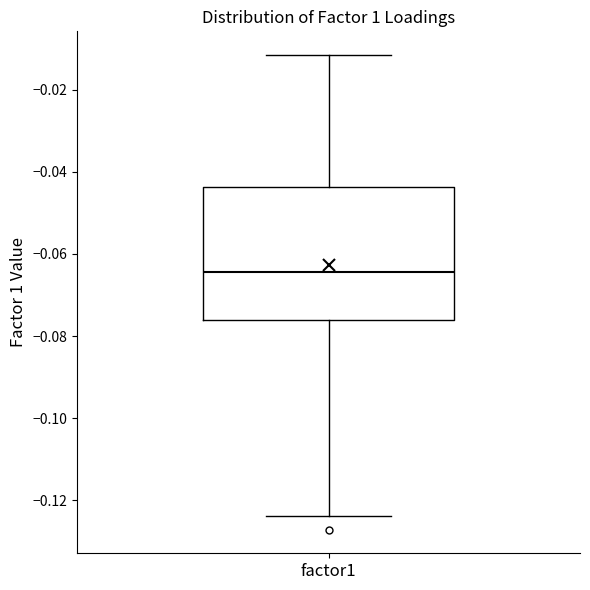

Transcribe this box plot: give where the median line is, the range the box spans, and where the two whiskers end, as read against the y-axis. The values are not printed on the chart, so give them approximately, as read against the axis.

median -0.064, box -0.076 to -0.044, whiskers -0.124 to -0.012